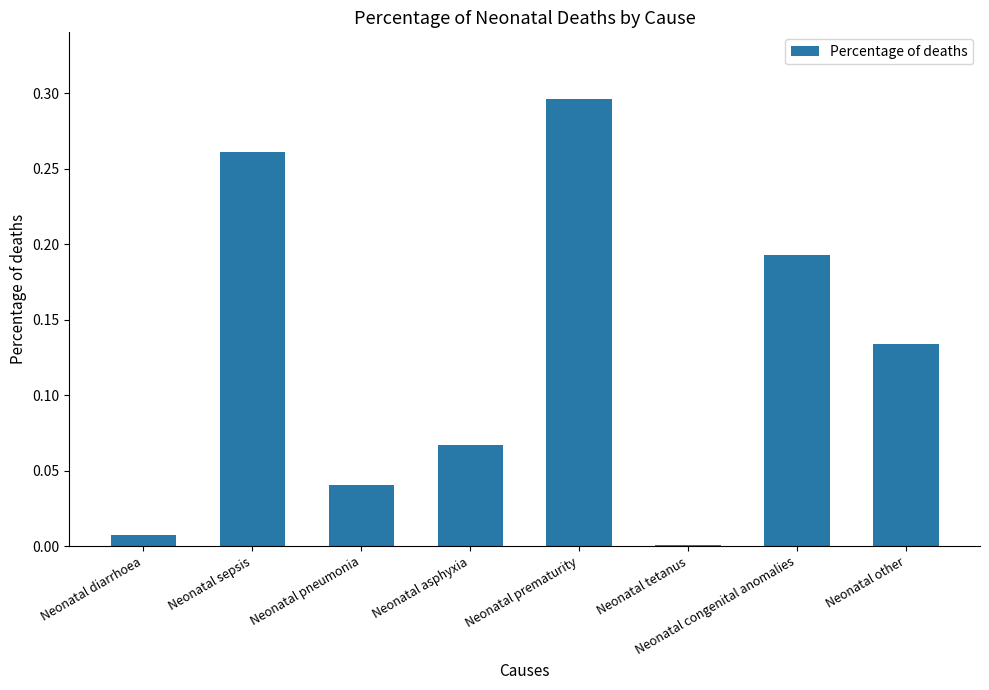

Is it true that the value at Neonatal tetanus is 0.0?

True